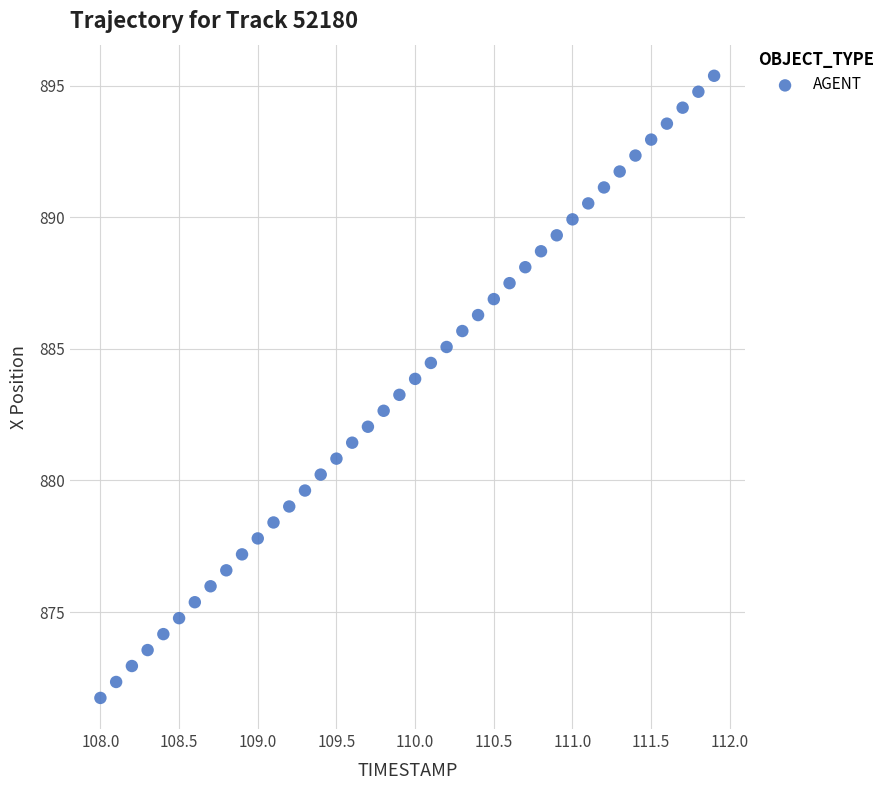

What is the range of X values (max minus min)?

3.9